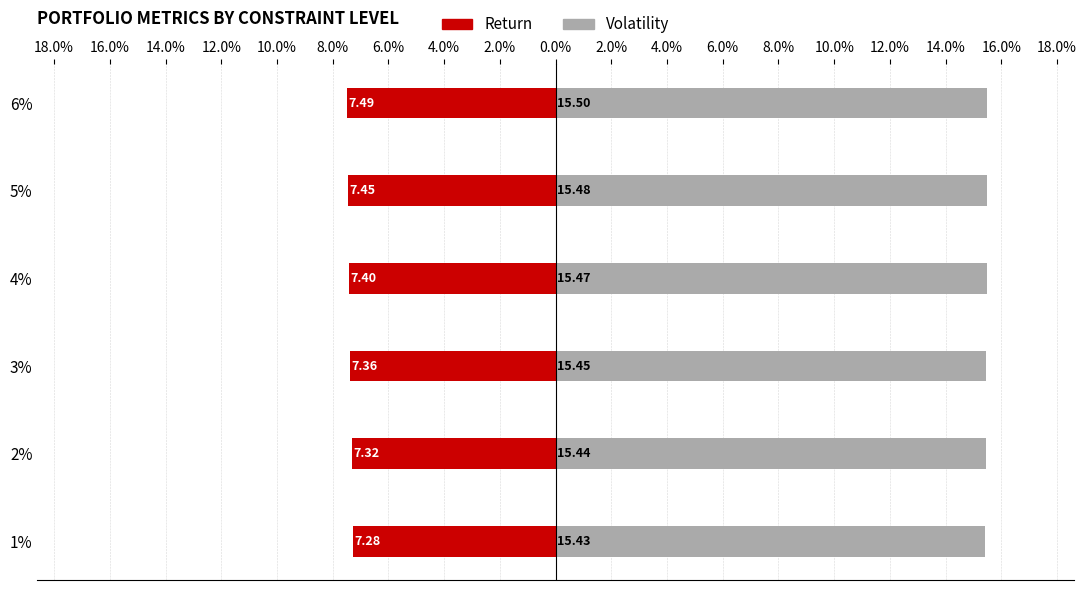

What is the difference between the highest and lowest values at 3%?

22.8